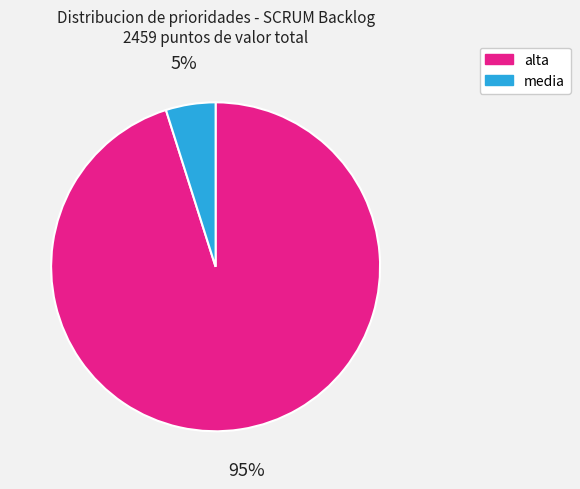

To the nearest percent, what is the difference between the largest and smallest slice percentages?

90%